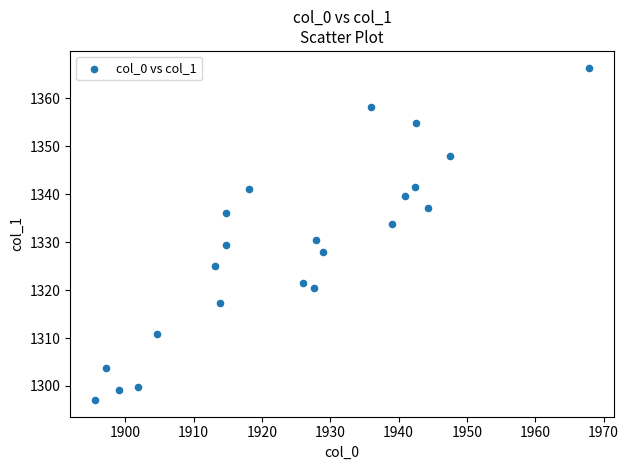

What is the range of X values (max minus min)?

72.3